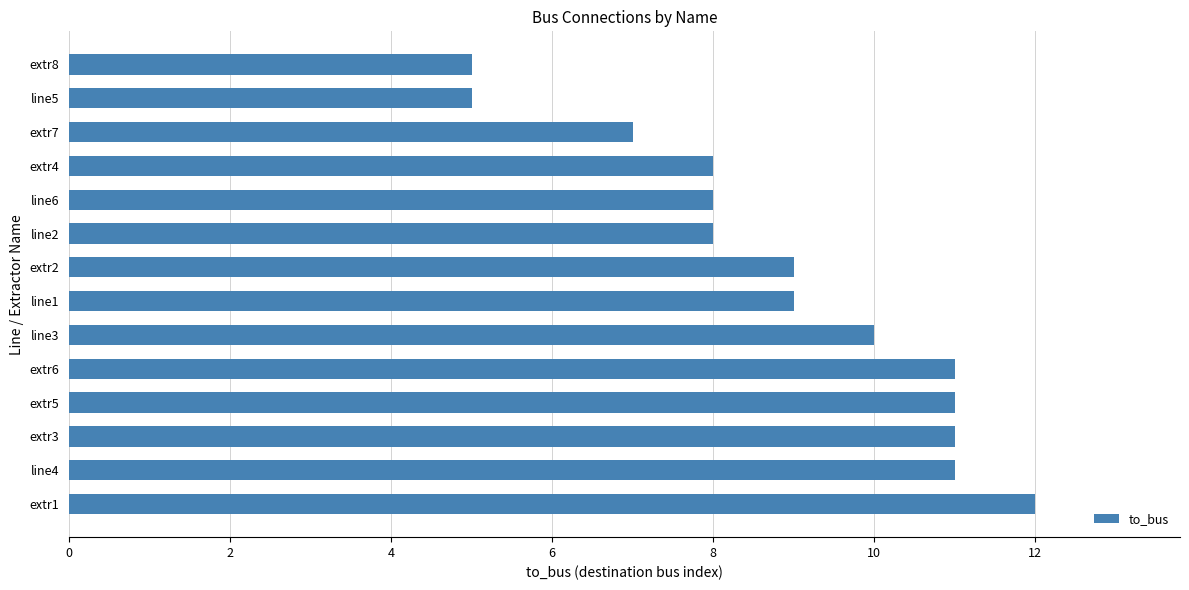

What is the difference between the second highest and minimum values?

6